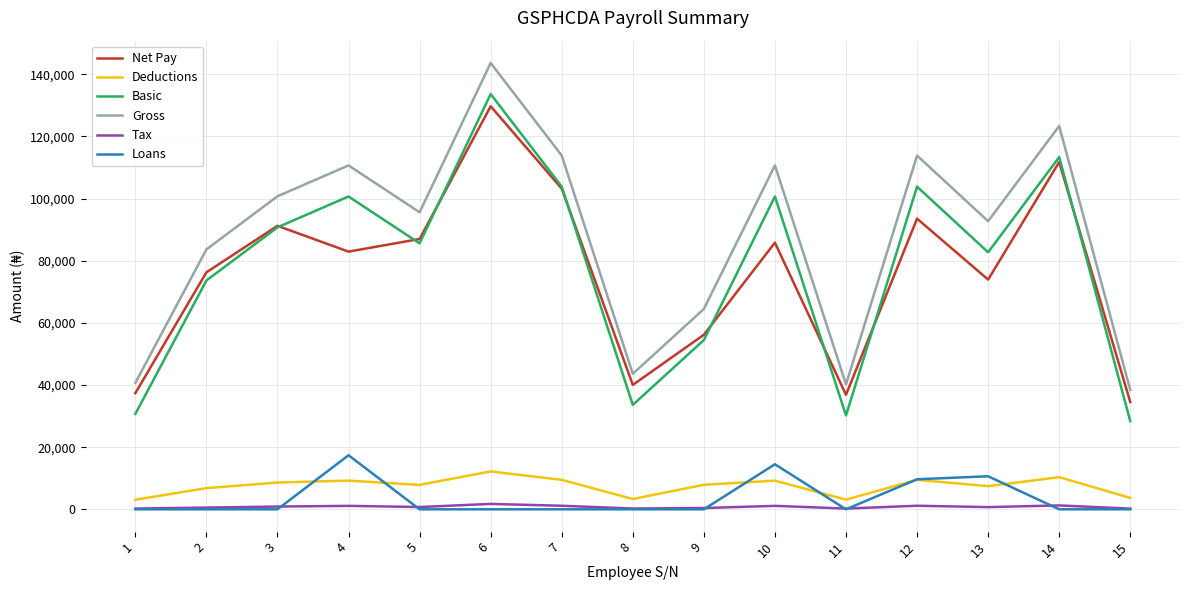

Where does the Tax series first go above 732?

3